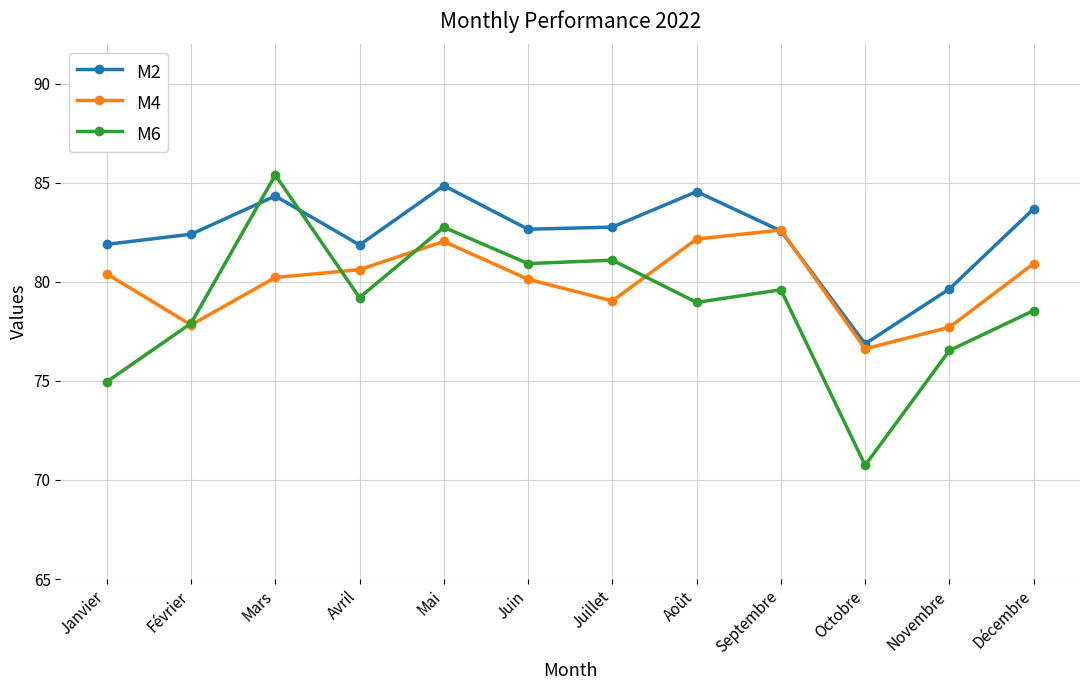

What is the highest value of the M2 series?

84.9